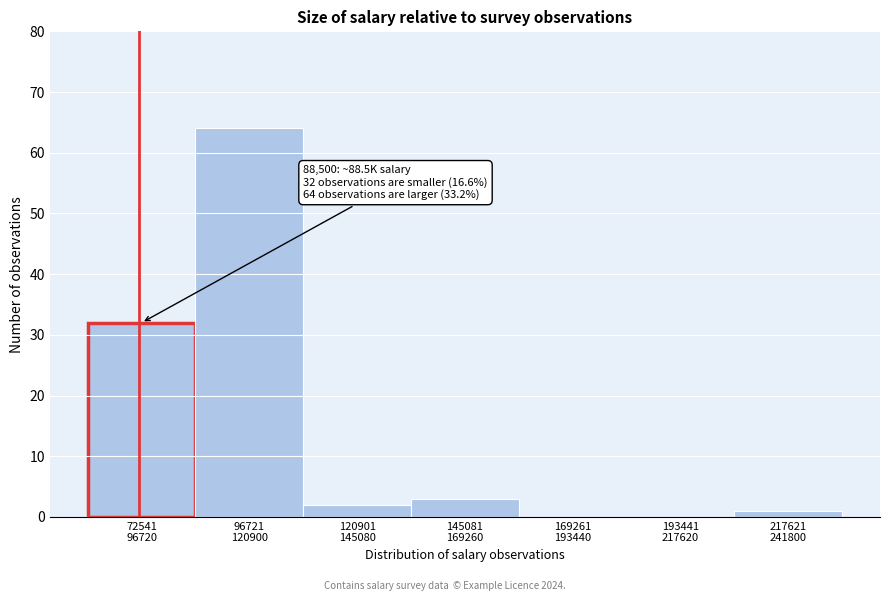

What is the maximum value shown in the chart?

64